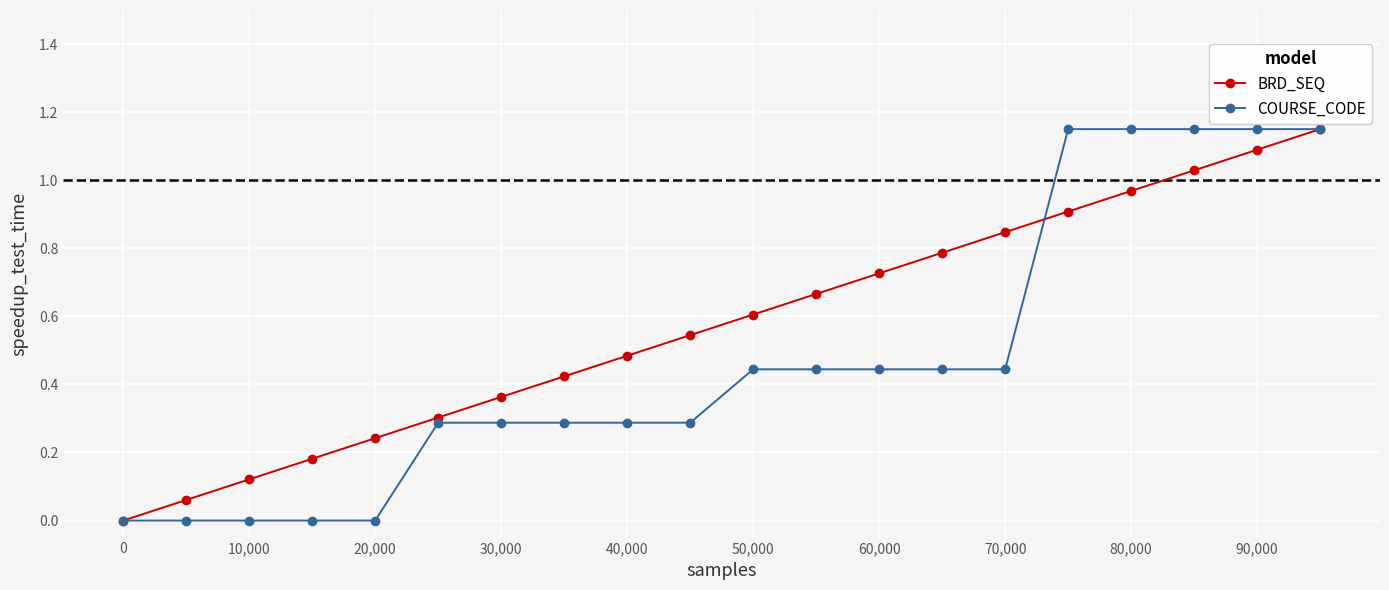

Which series has the largest total across all categories?

BRD_SEQ